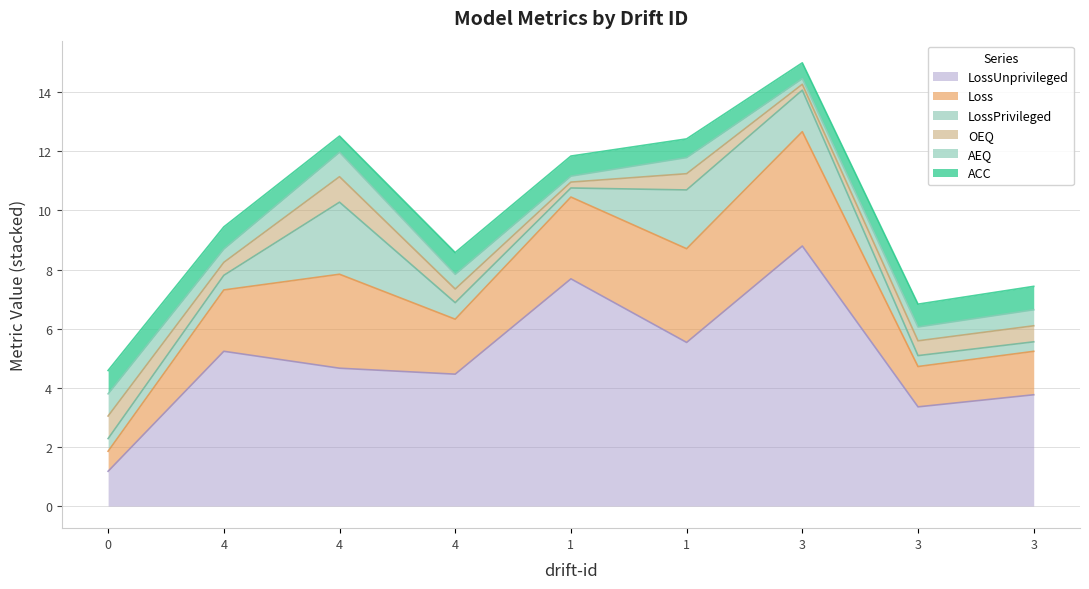

What is the label of the 7th point from the left?

3